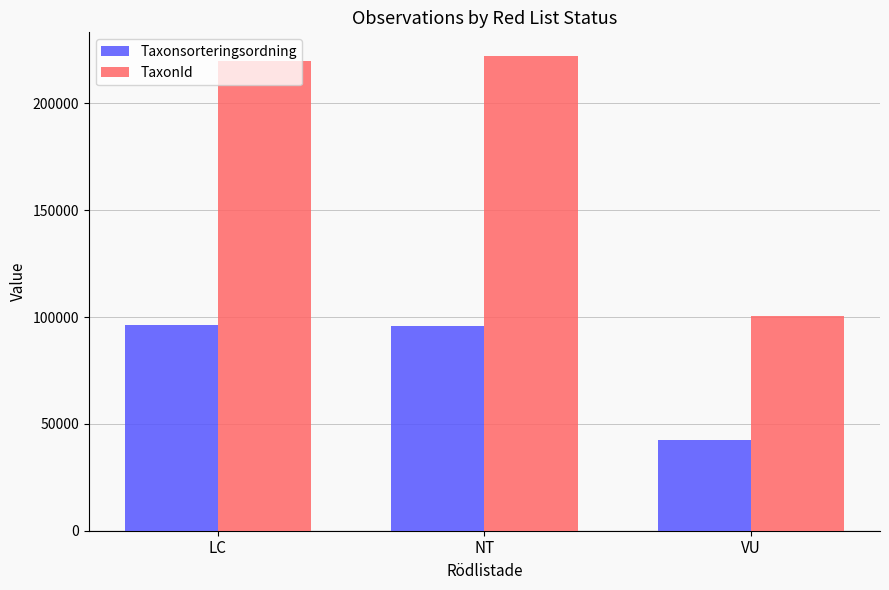

Which series has the widest spread of values?

TaxonId